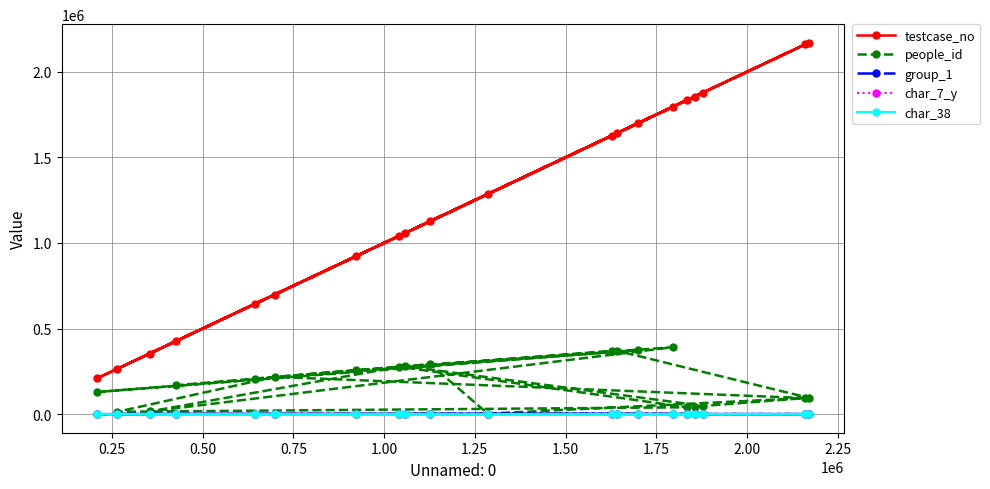

True or false: group_1 and people_id intersect in this chart.

False